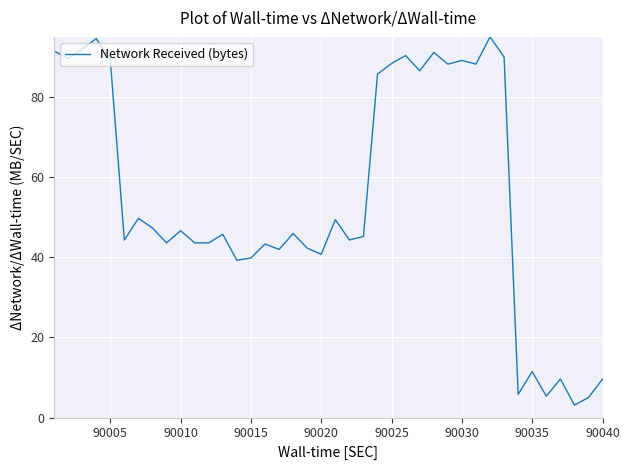

What is the smallest value displayed?

3.1